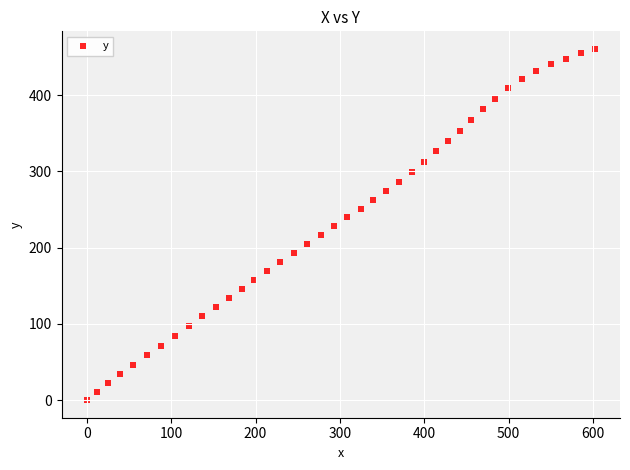

What is the range of Y values (max minus min)?

460.5